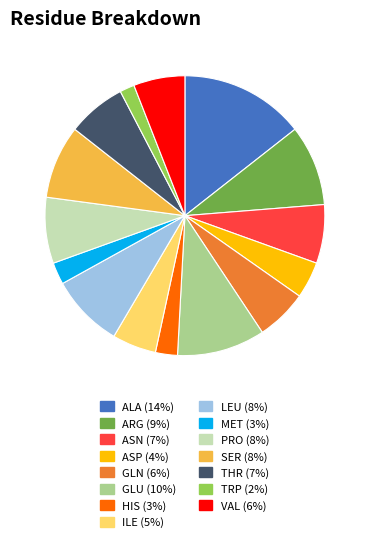

Does any single category account for the majority?

No